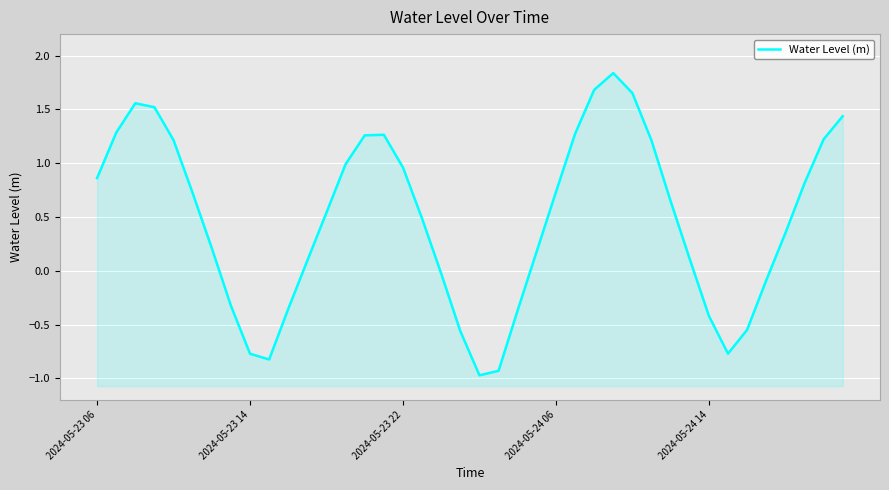

The chart shows a value of -0.8 at 33. True or false?

True